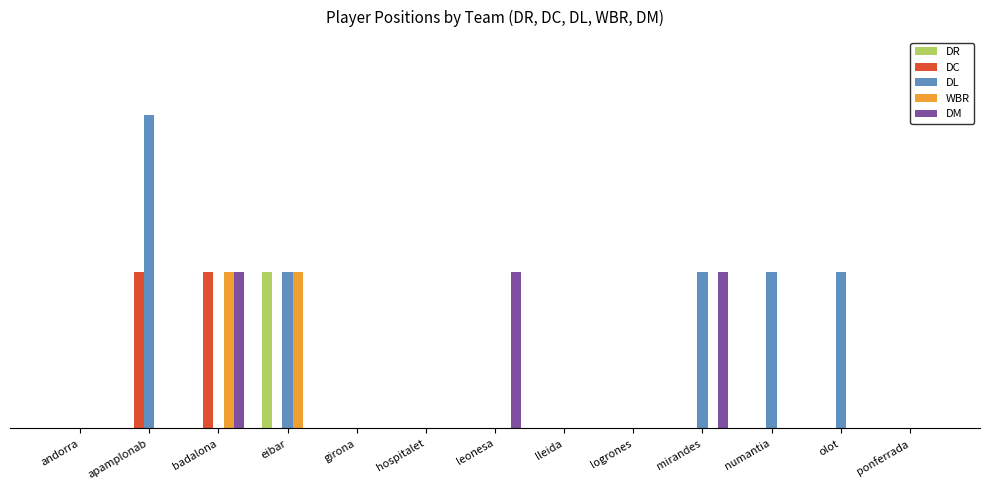

Which series changed the most between girona and olot?

DL